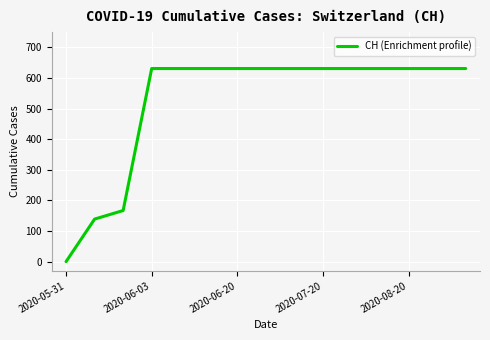

What is the maximum value shown in the chart?

631